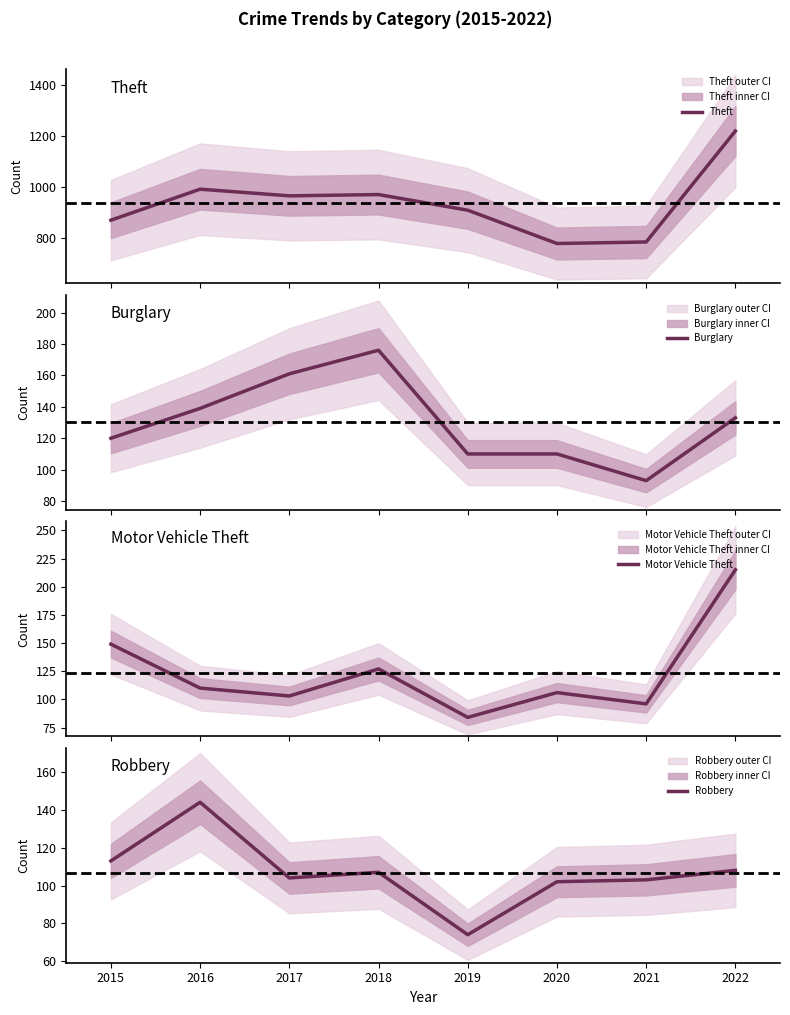

What is the greatest value displayed?

1219